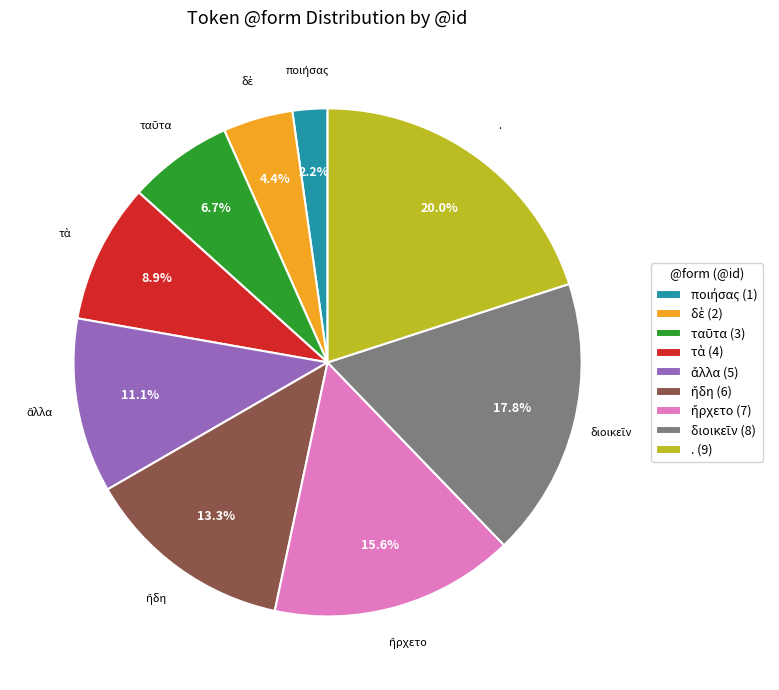

Is there any slice that represents more than half of the pie?

No